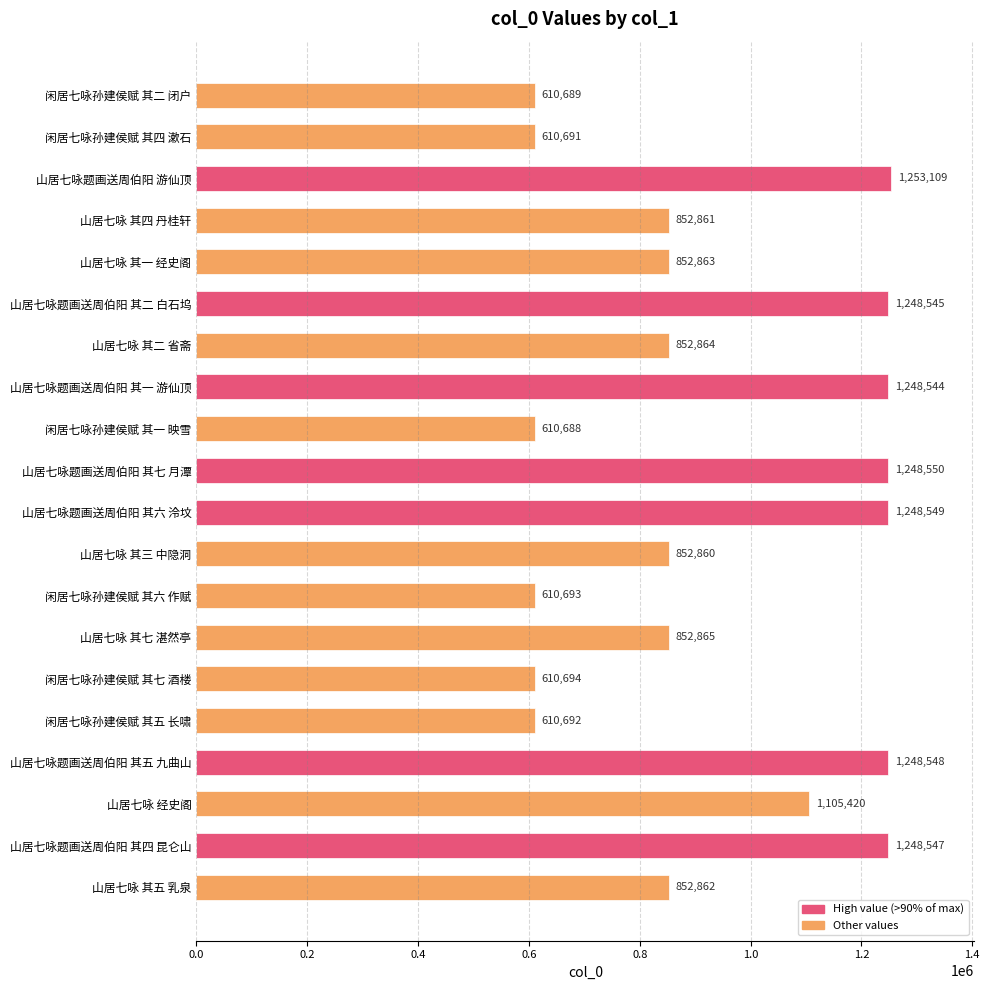

What is the difference between the maximum and minimum values?

642421